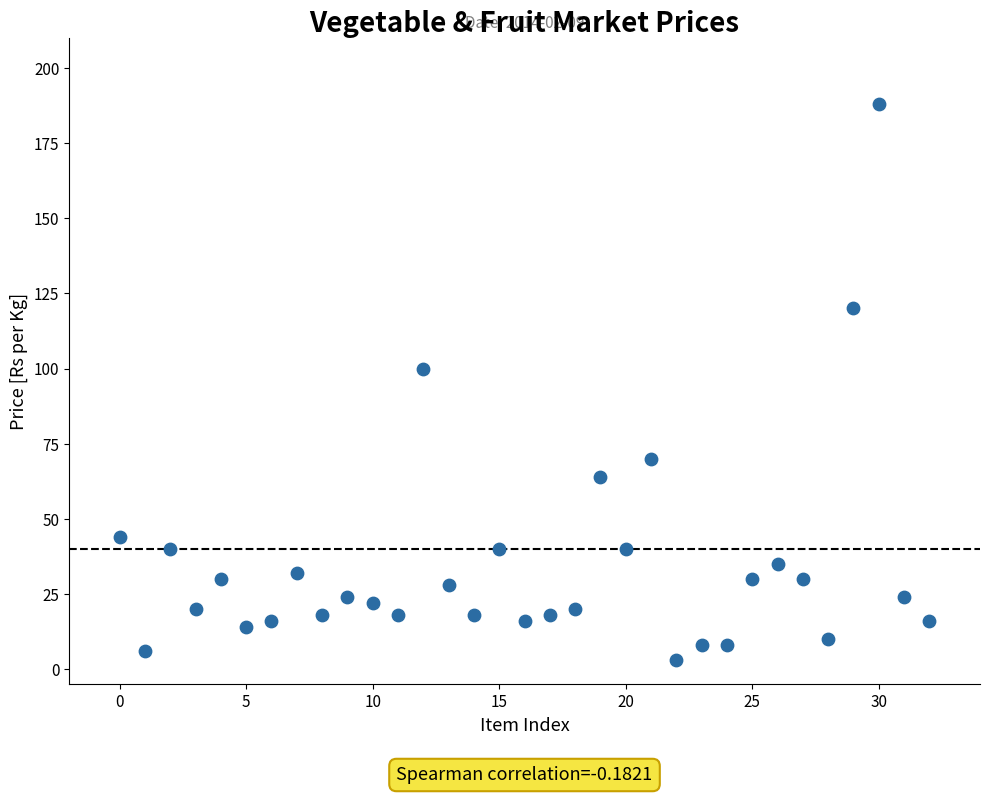

What Y value in the scatter plot is closest to 95?

100